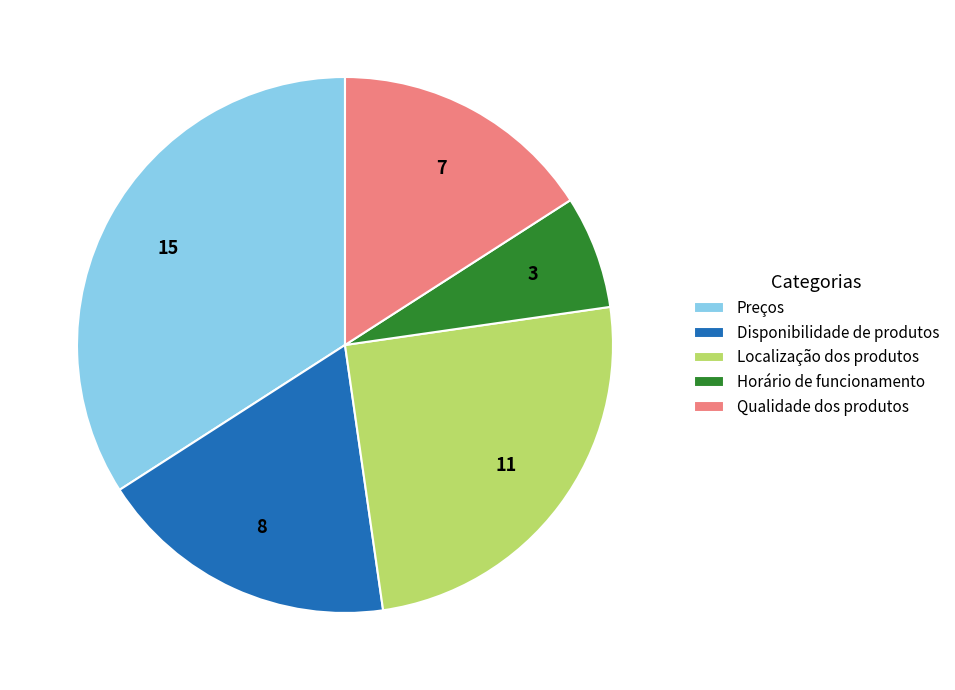

Is it true that Localização dos produtos is 25% of the pie?

True